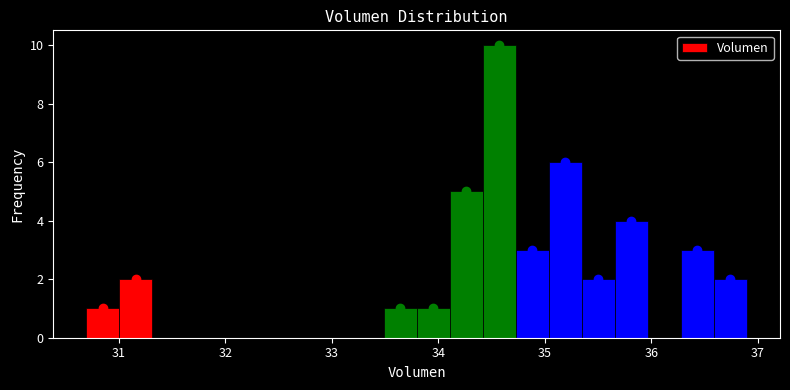

Around what value on the x-axis is the tallest bar? Give the approximate position of its centre, as read against the axis.

34.6